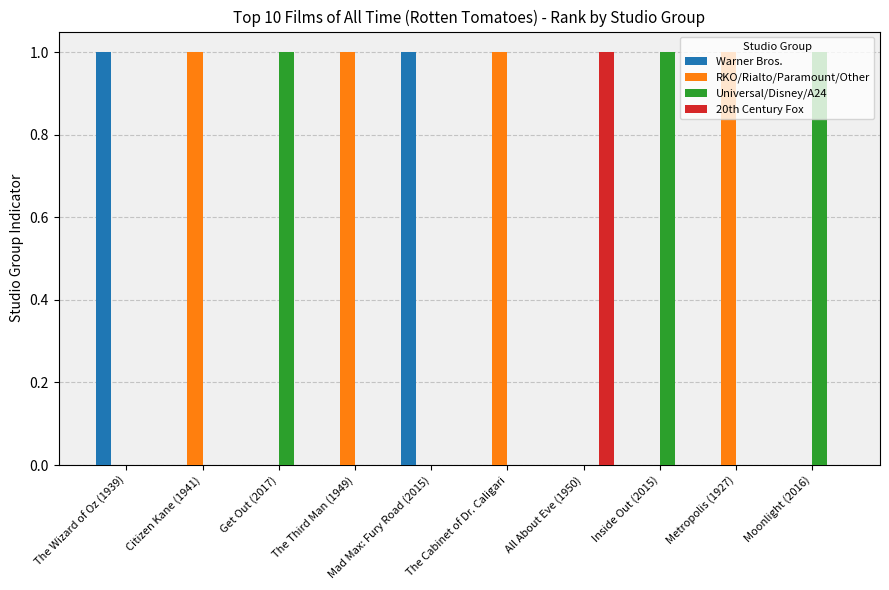

How many groups of bars are there?

10